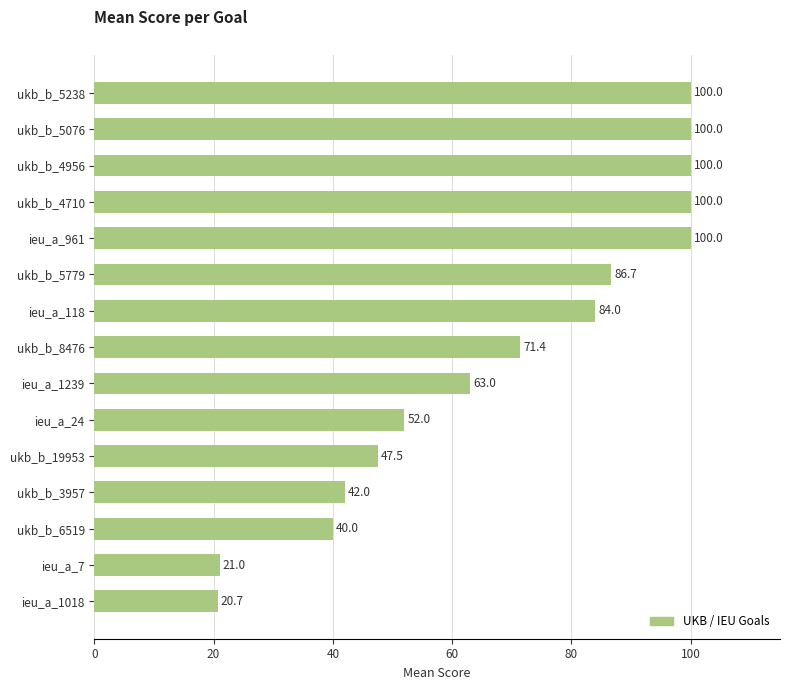

What is the greatest value displayed?

100.0